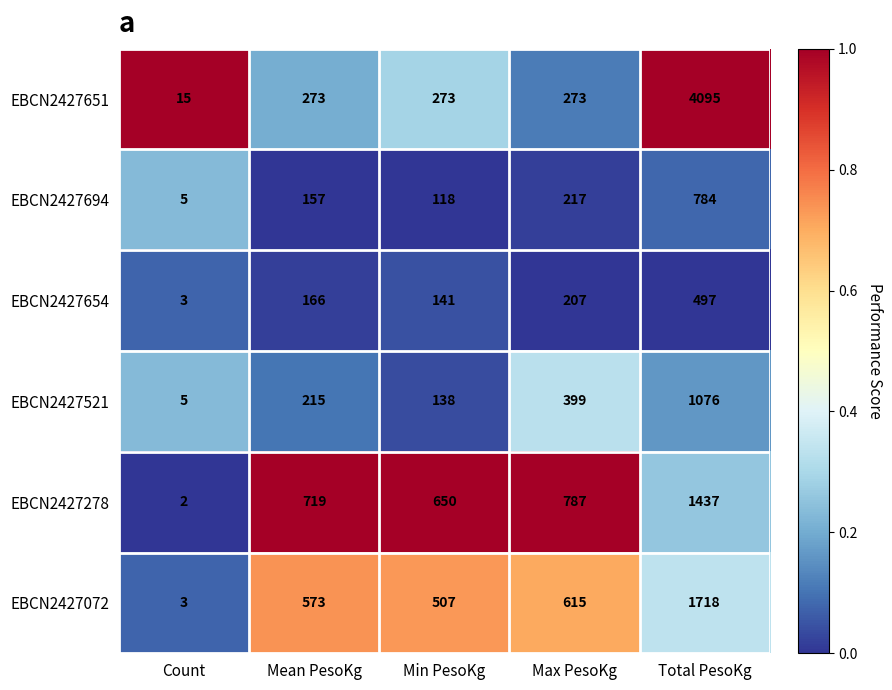

Which label corresponds to the smallest value in the chart?

Count